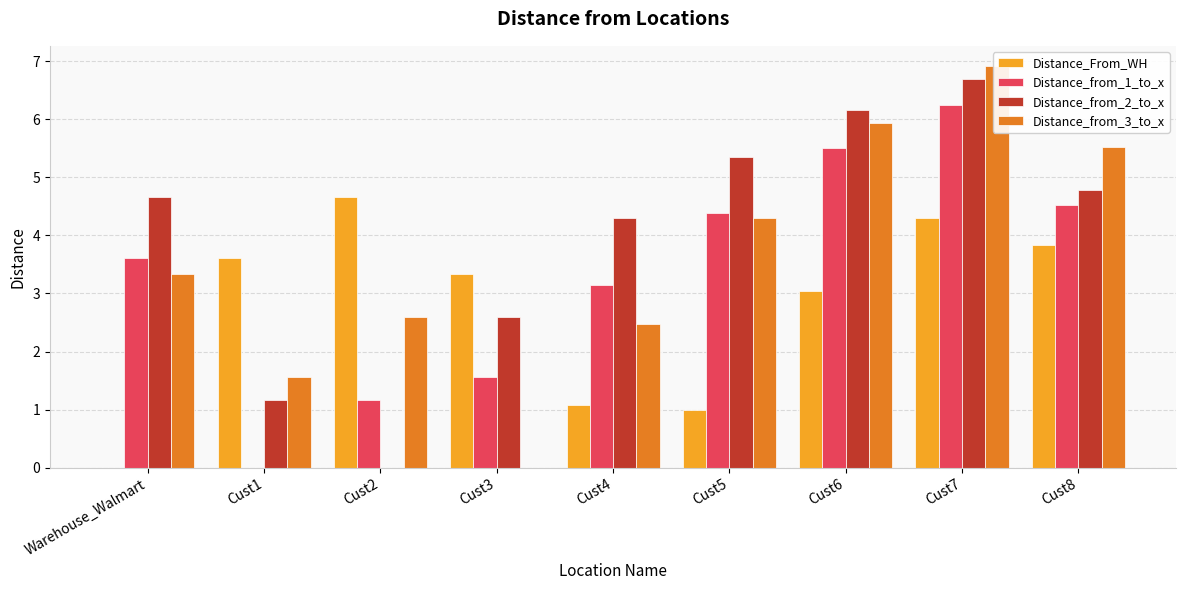

Which series has the largest range (max minus min)?

Distance_from_3_to_x